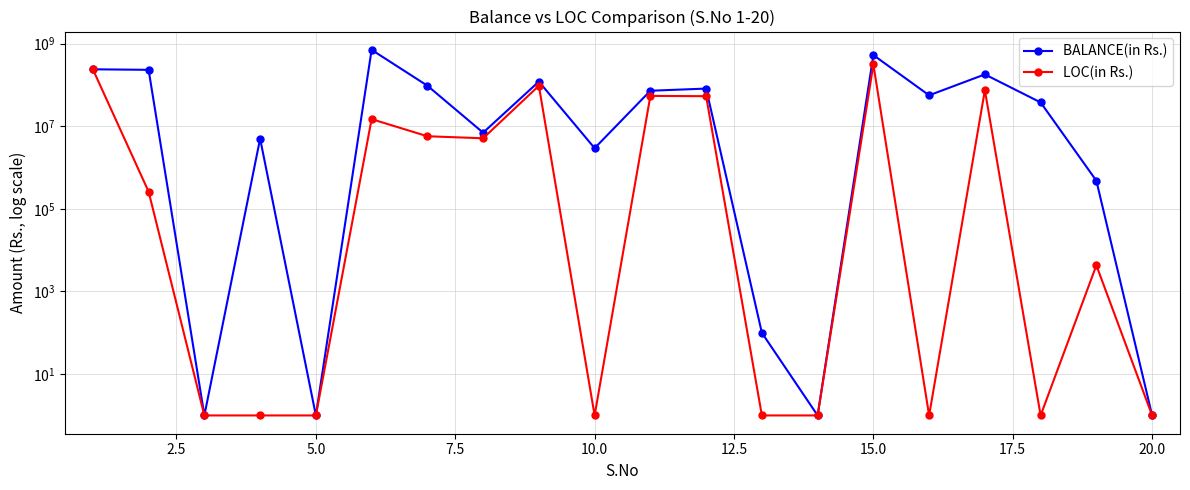

Is this an area chart (filled region under the line)?

No